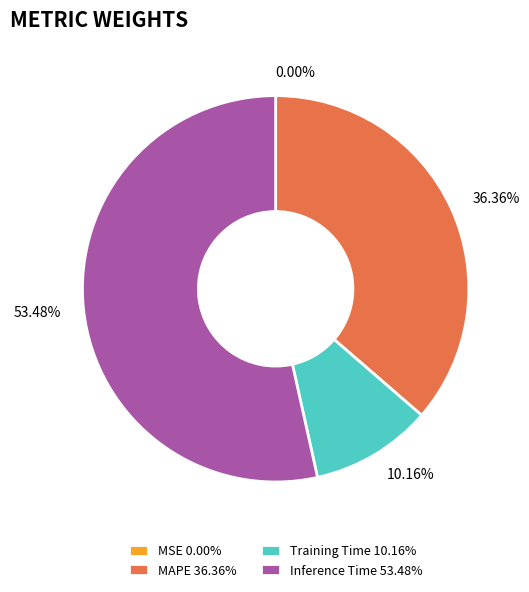

Does any single category account for the majority?

Yes